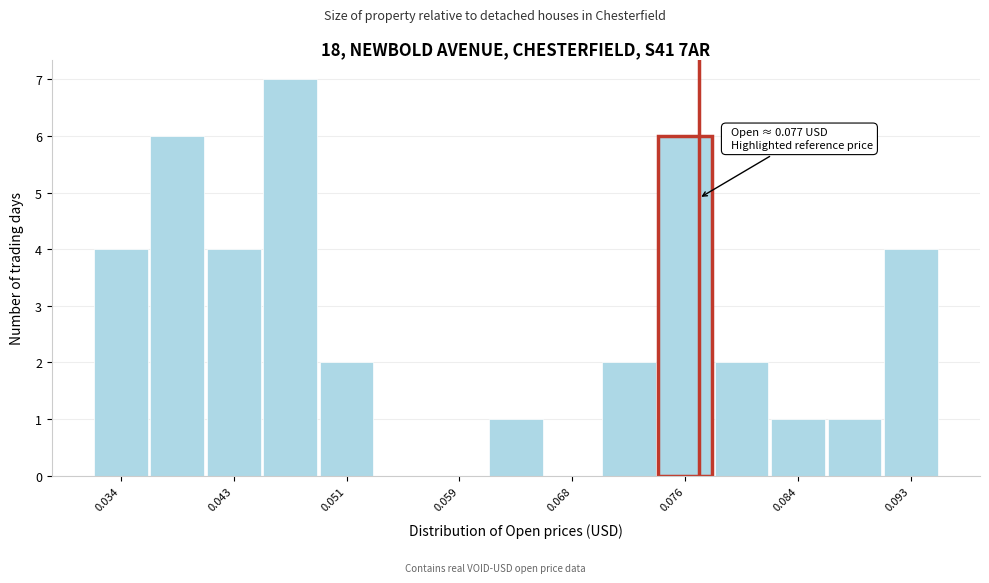

Over which range of the x-axis is the bar tallest?

0.045 to 0.049